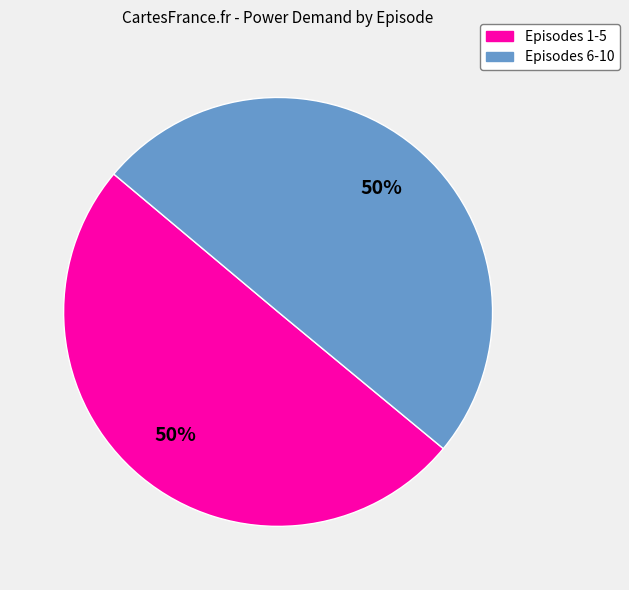

To the nearest percent, what is the average slice percentage?

50%